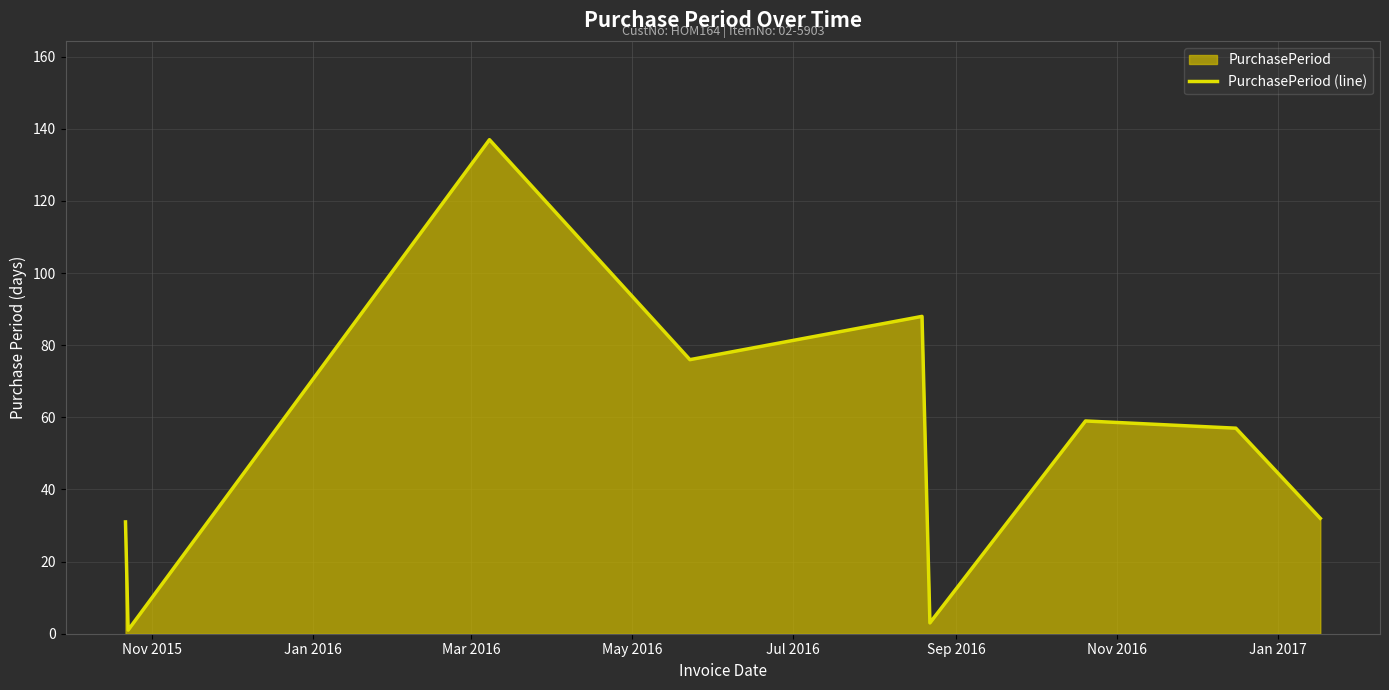

What is the greatest value displayed?

137